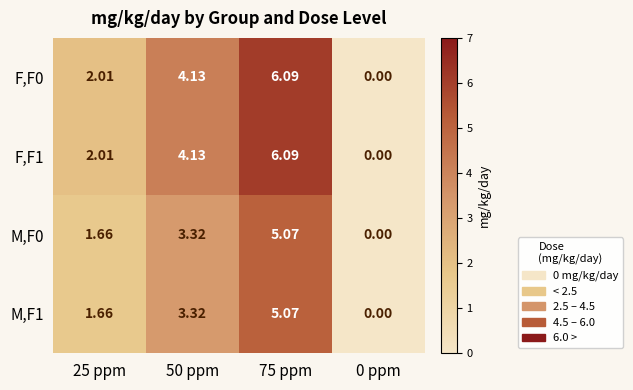

Which series has the widest spread of values?

F,F0